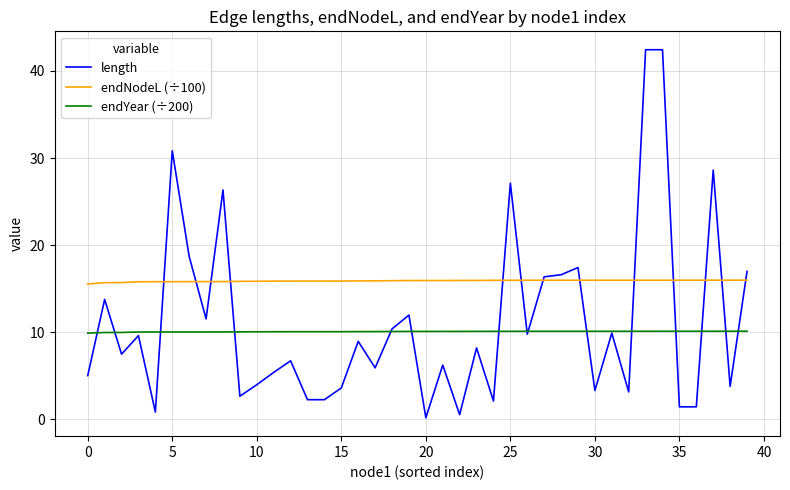

Rank the series by their maximum value, from lowest to highest.

endYear (÷200), endNodeL (÷100), length